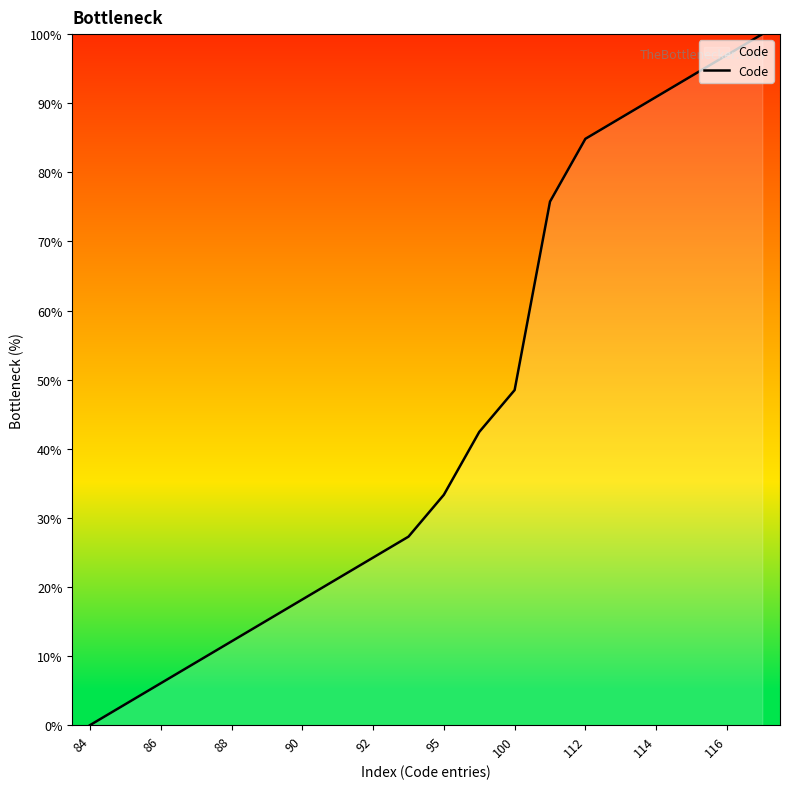

Is this an area chart (filled region under the line)?

No